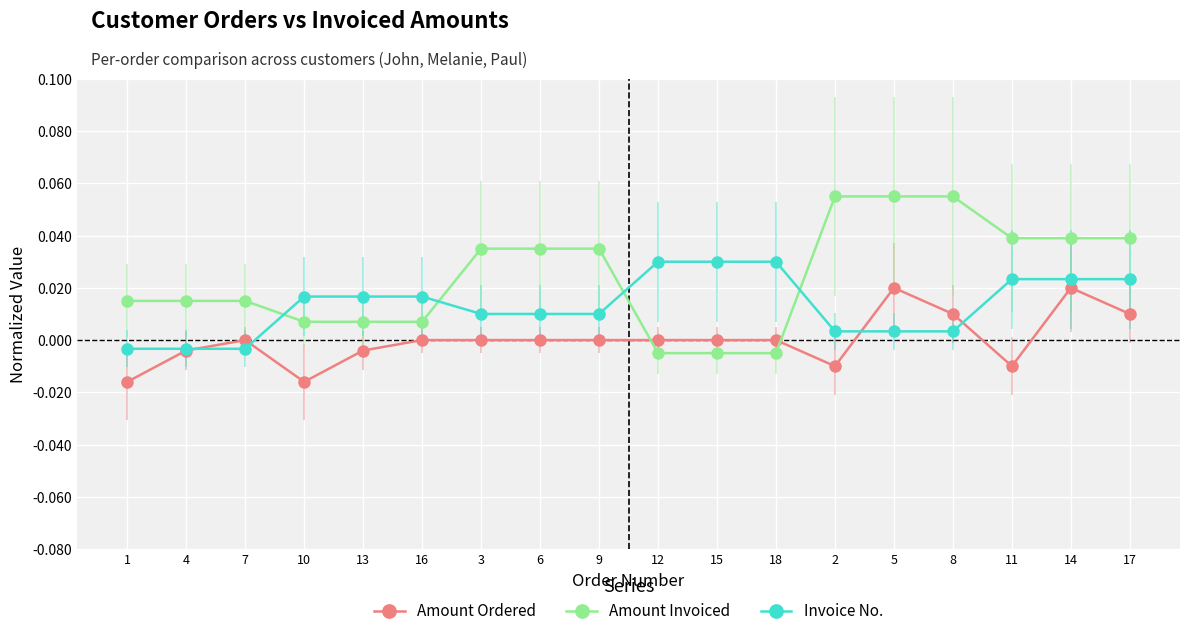

What is the sum of all Invoice No. values?

0.2